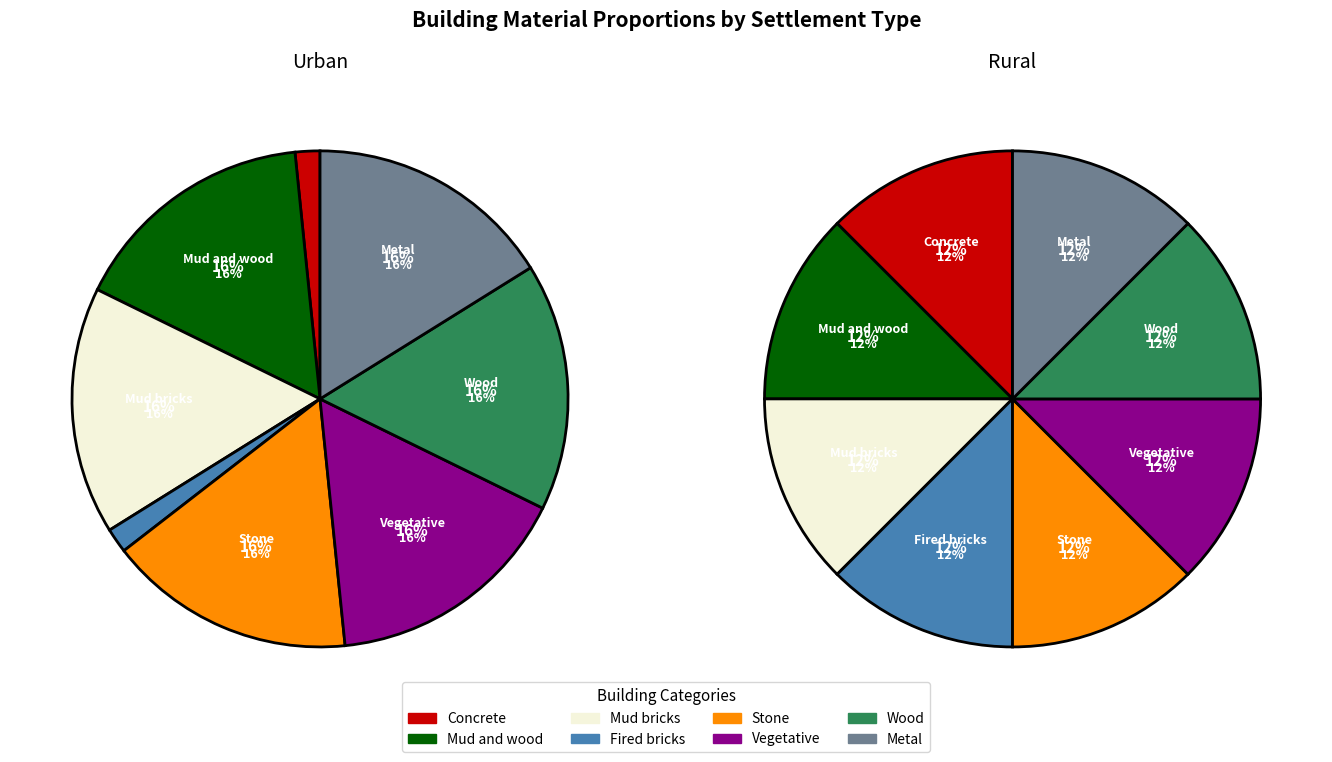

Which series has the largest range (max minus min)?

Urban